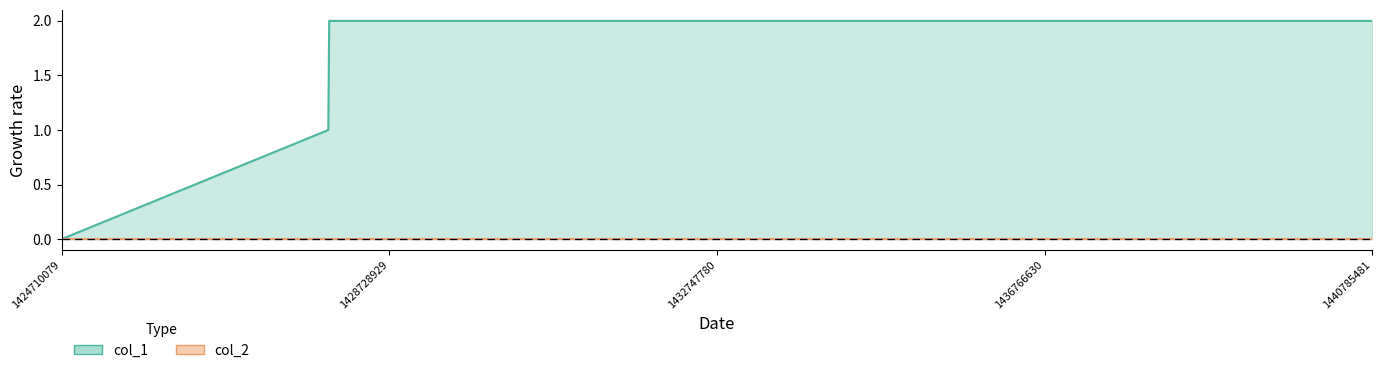

How many values are between 1 and 2?

4